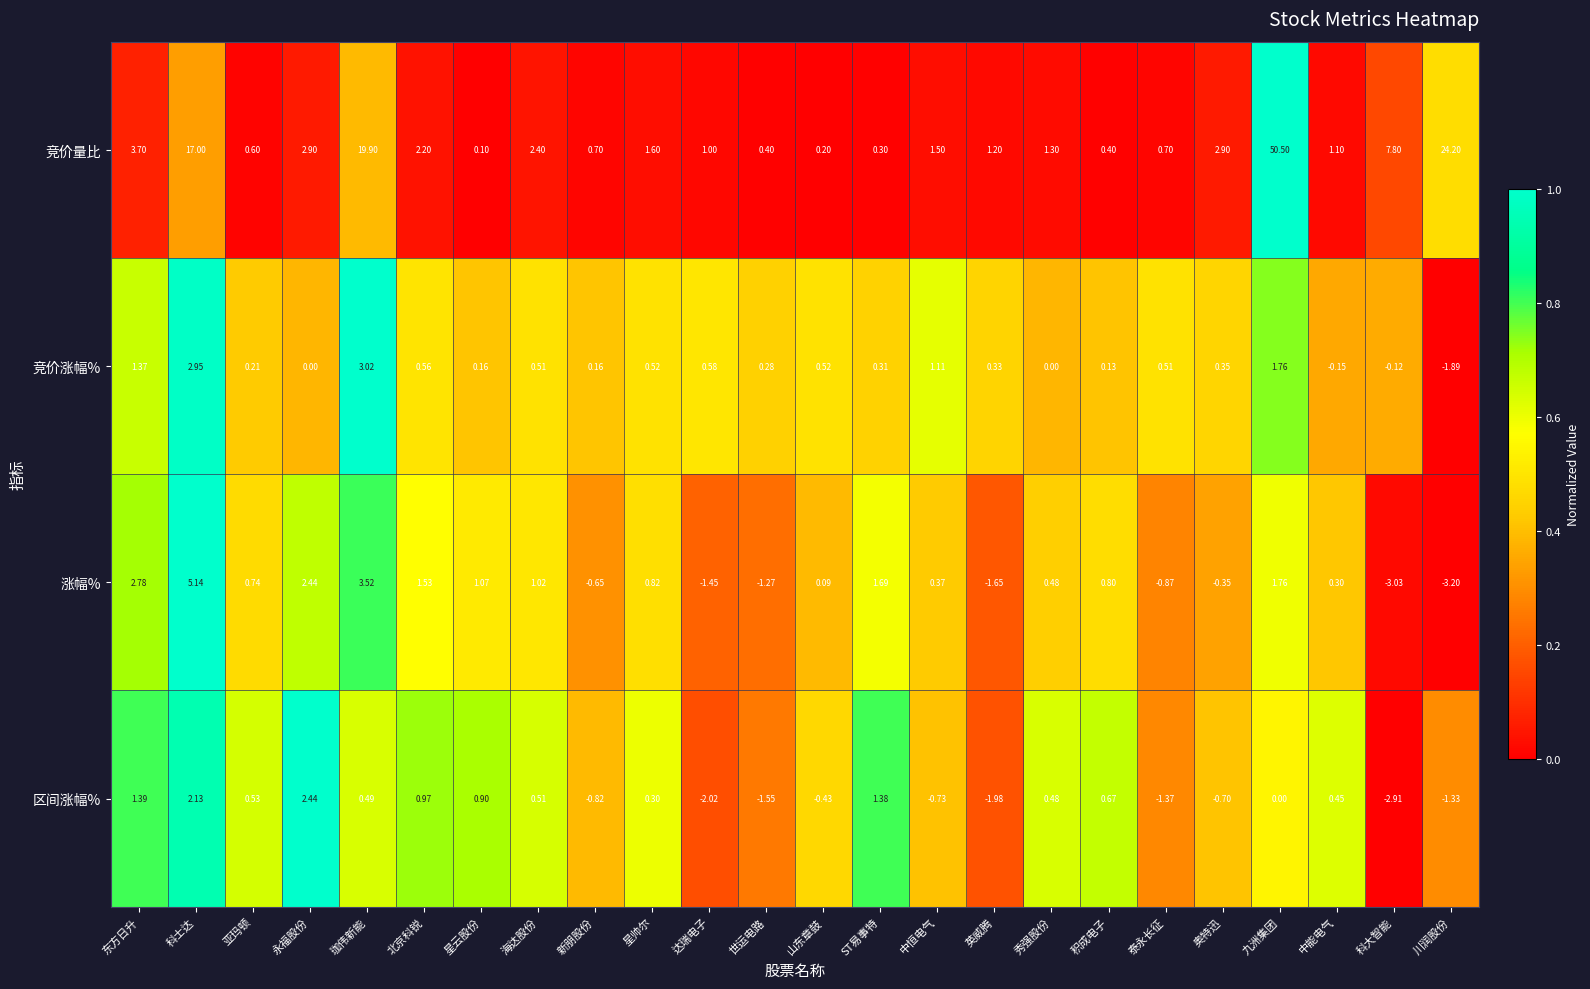

At 川润股份, list the series in order from largest to smallest.

竞价量比, 区间涨幅%, 竞价涨幅%, 涨幅%